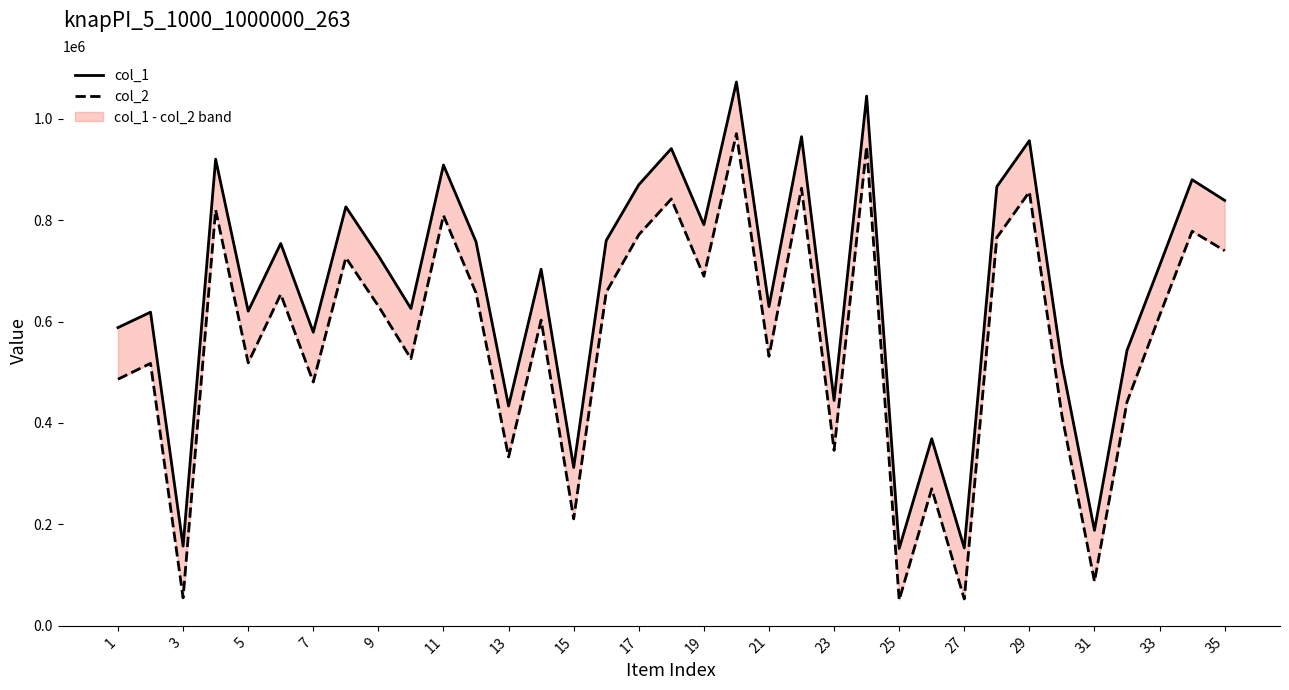

In col_1, how many points are lower than both neighbors (excluding endpoints)?

12